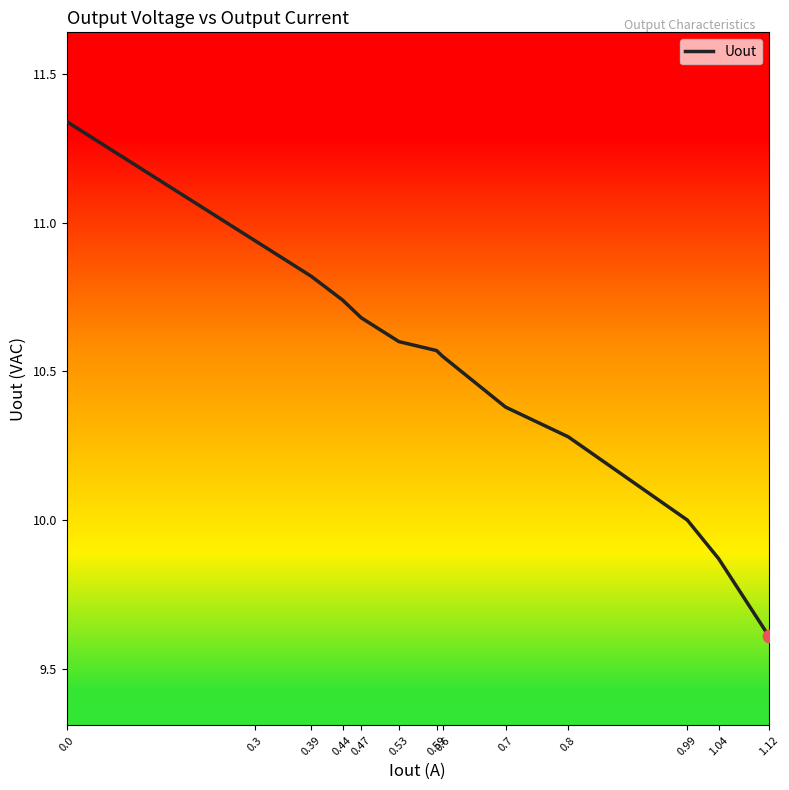

Between 0.3 and 0.59, which is larger?

0.3